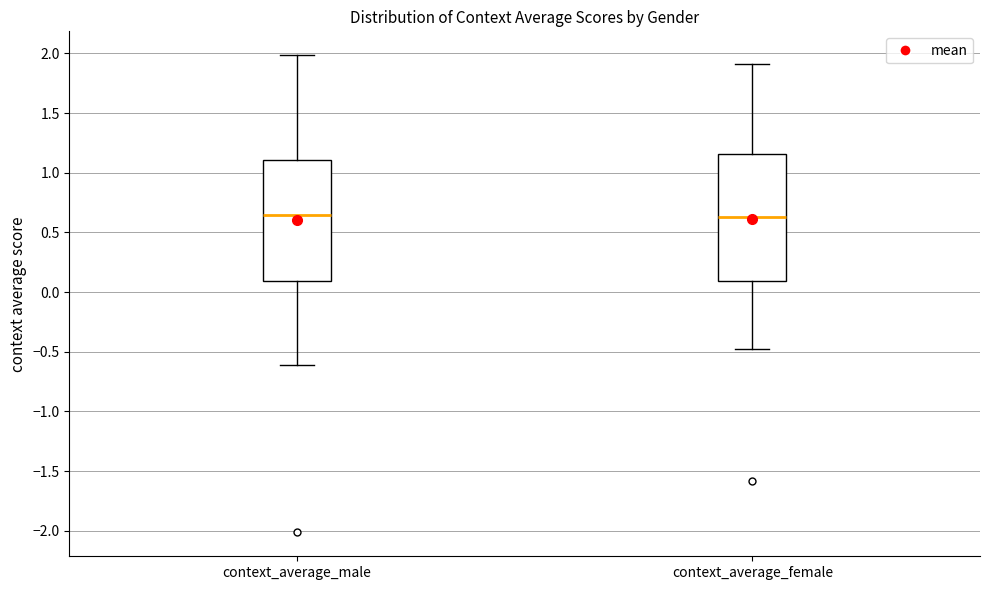

Where does the upper whisker of the box for context_average_female end on the y-axis? The values are not printed on the chart, so give them approximately, as read against the axis.

1.90